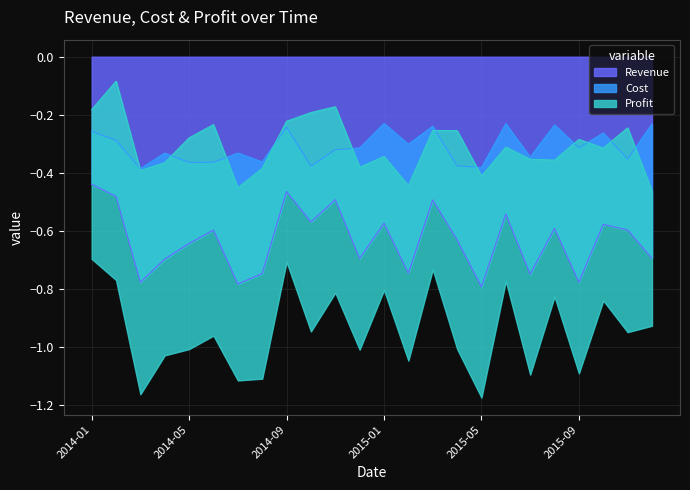

Between which two adjacent categories do Profit and Cost first intersect?

2014-02 and 2014-03